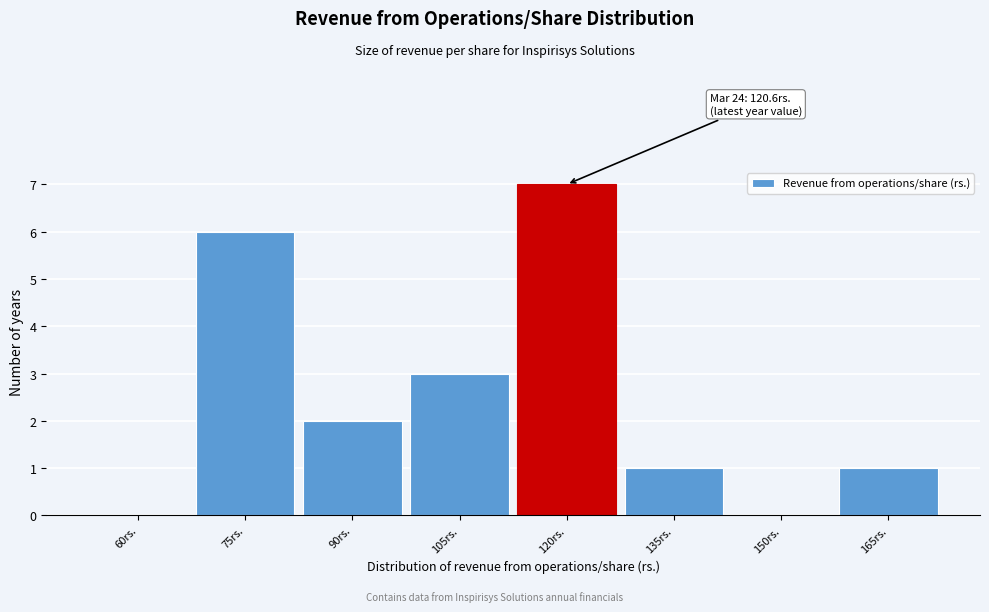

Reading left to right, extract all data points from this chart.

60rs.=0	75rs.=6	90rs.=2	105rs.=3	120rs.=7	135rs.=1	150rs.=0	165rs.=1